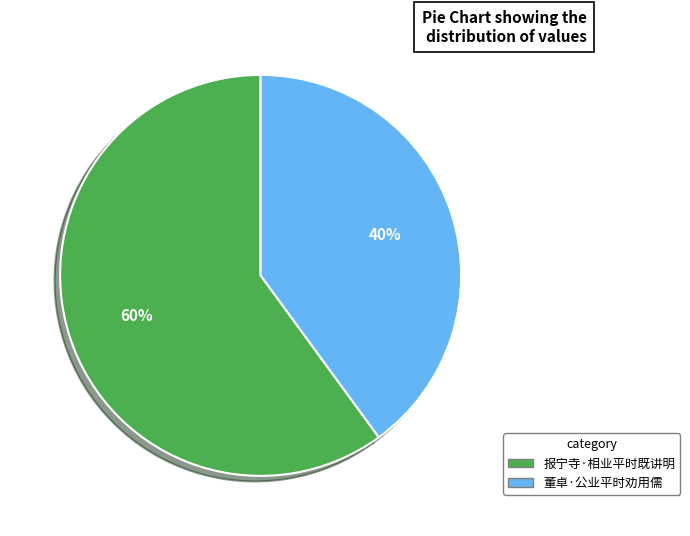

To the nearest percent, what is the difference between the largest and smallest slice percentages?

20%